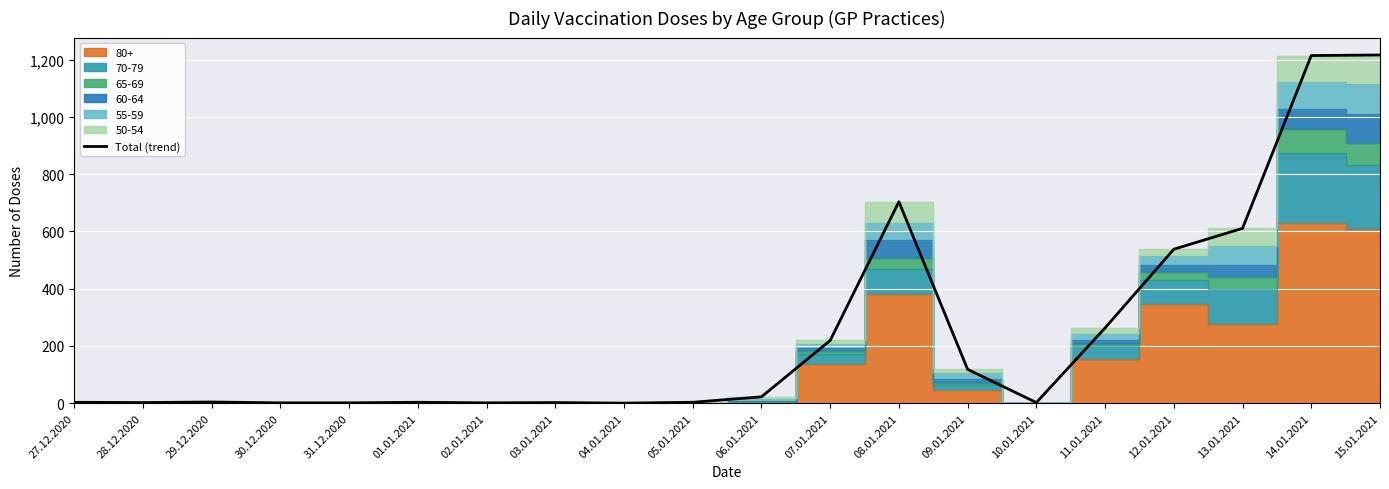

Rank the categories by value from highest to lowest.

15.01.2021, 14.01.2021, 08.01.2021, 13.01.2021, 12.01.2021, 11.01.2021, 07.01.2021, 09.01.2021, 06.01.2021, 29.12.2020, 27.12.2020, 01.01.2021, 05.01.2021, 28.12.2020, 03.01.2021, 10.01.2021, 30.12.2020, 31.12.2020, 02.01.2021, 04.01.2021